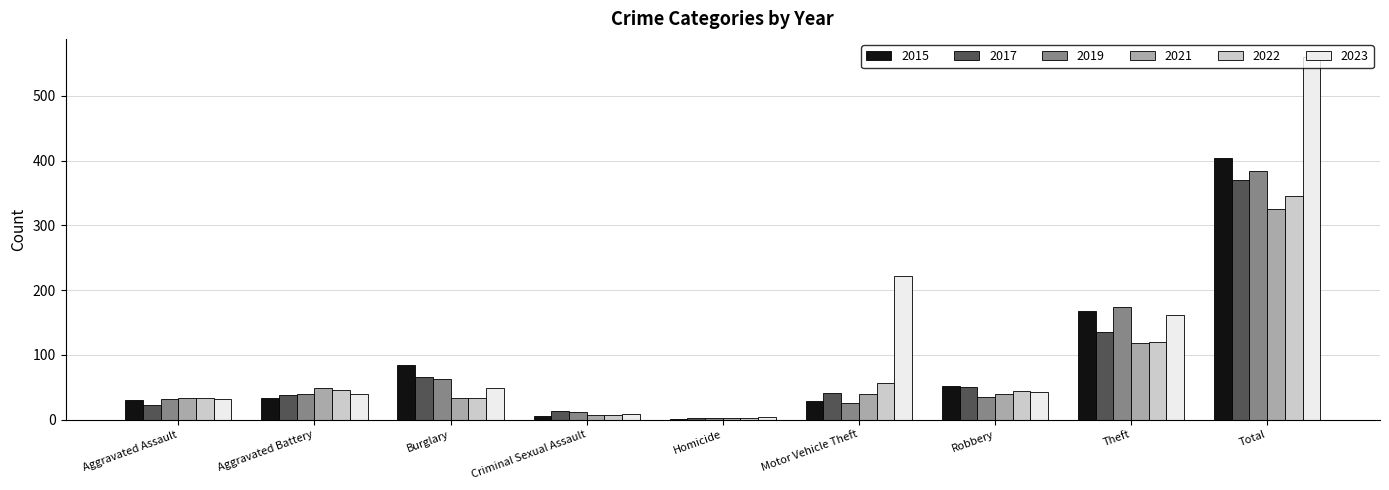

True or false: 2015 has a value of 28 at Motor Vehicle Theft.

True